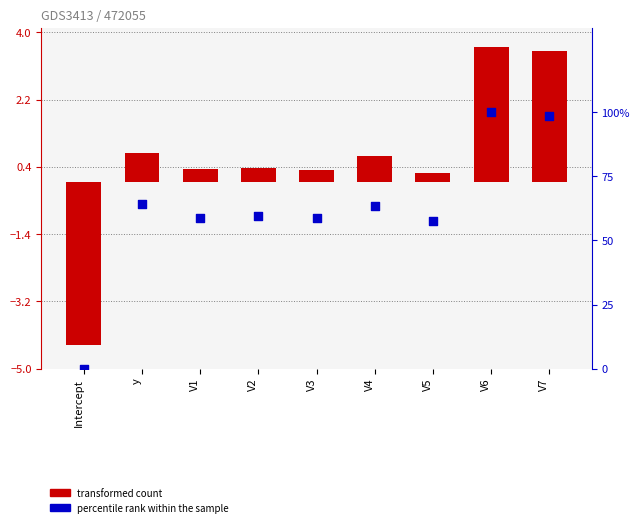

Which series has the largest total across all categories?

percentile rank within the sample